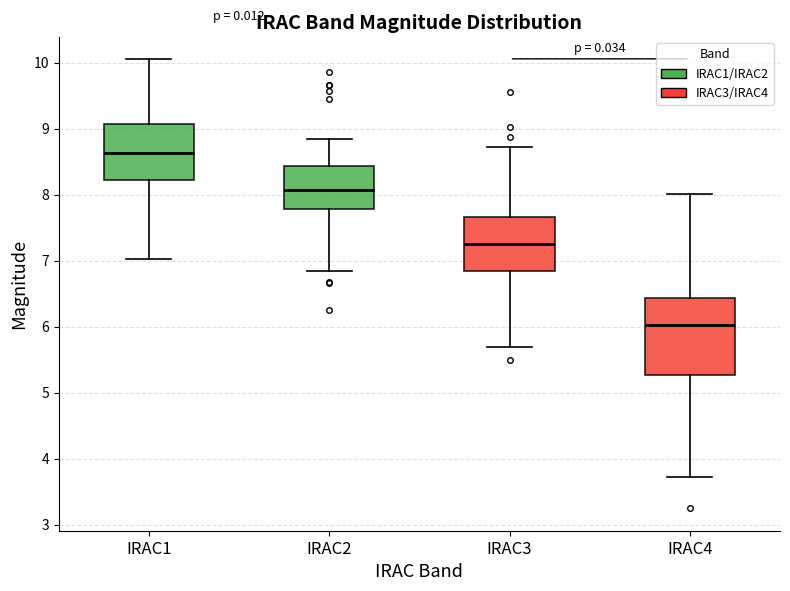

Comparing the boxes themselves (not the whiskers), which one is the tallest?

IRAC4